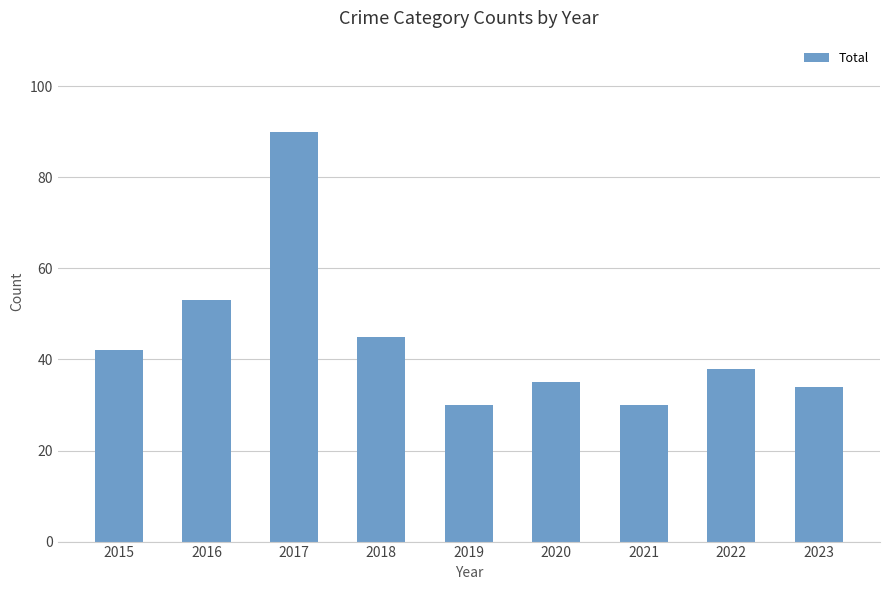

What is the difference between the maximum and minimum values?

60